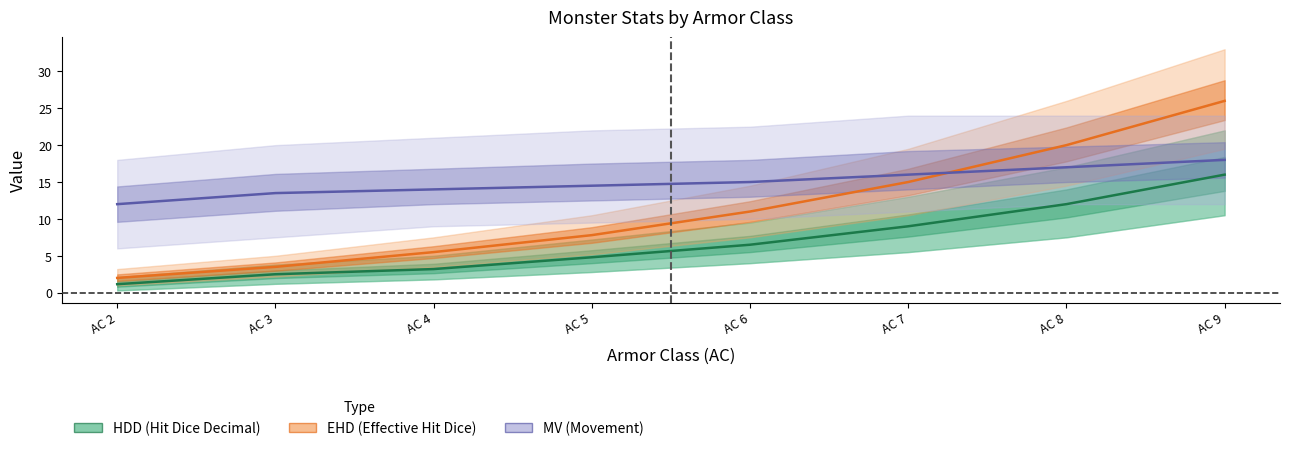

List the series in order of their peak value, highest first.

EHD (Effective Hit Dice), MV (Movement), HDD (Hit Dice Decimal)